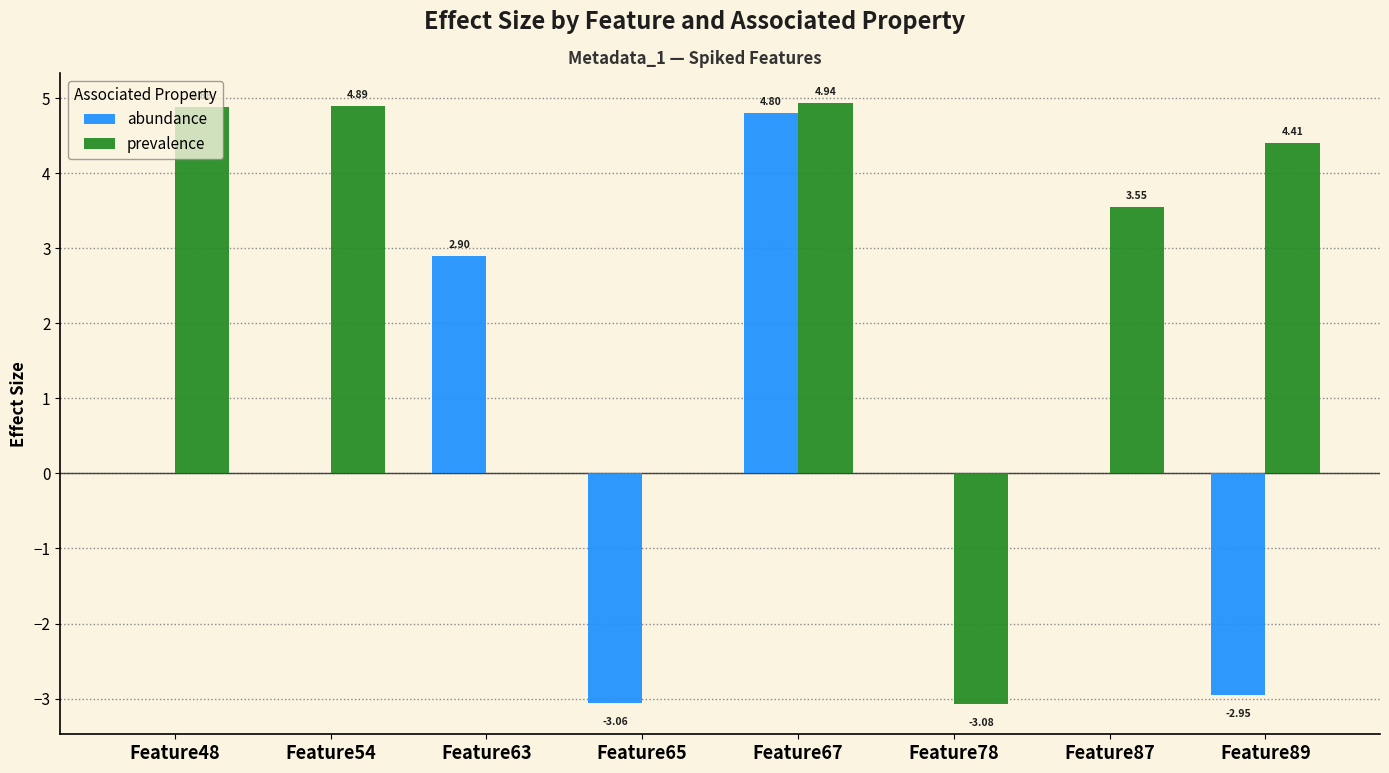

How many series are shown in this chart?

2